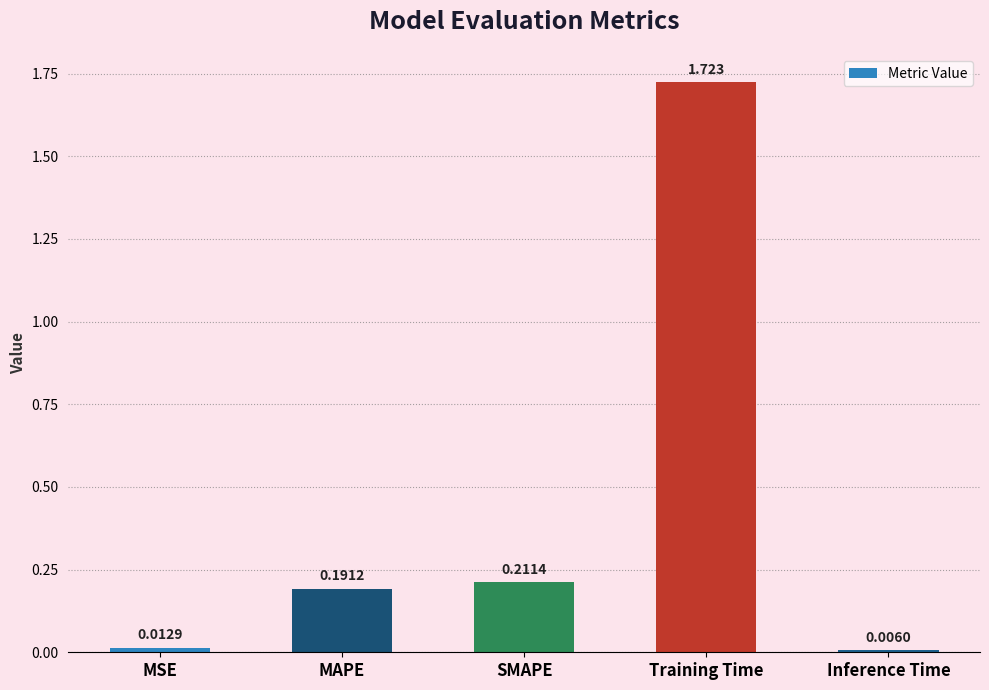

Which has a higher value, Inference Time or MSE?

MSE